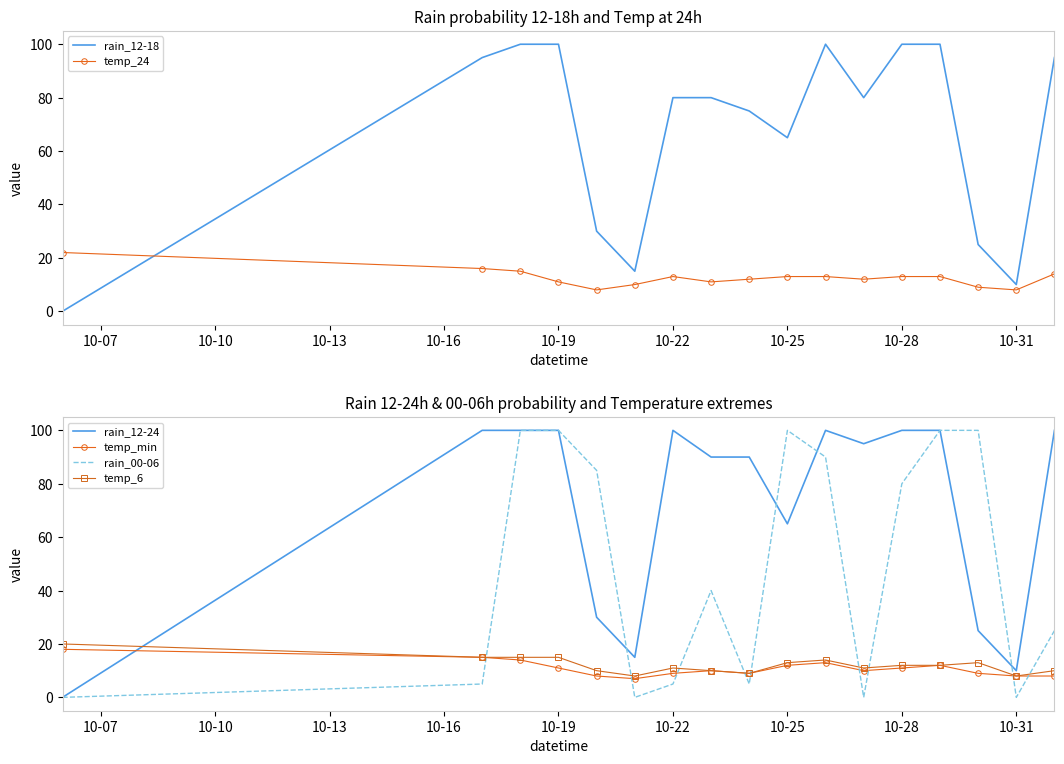

The rain_12-18 series shows 100 at 10-28. True or false?

True